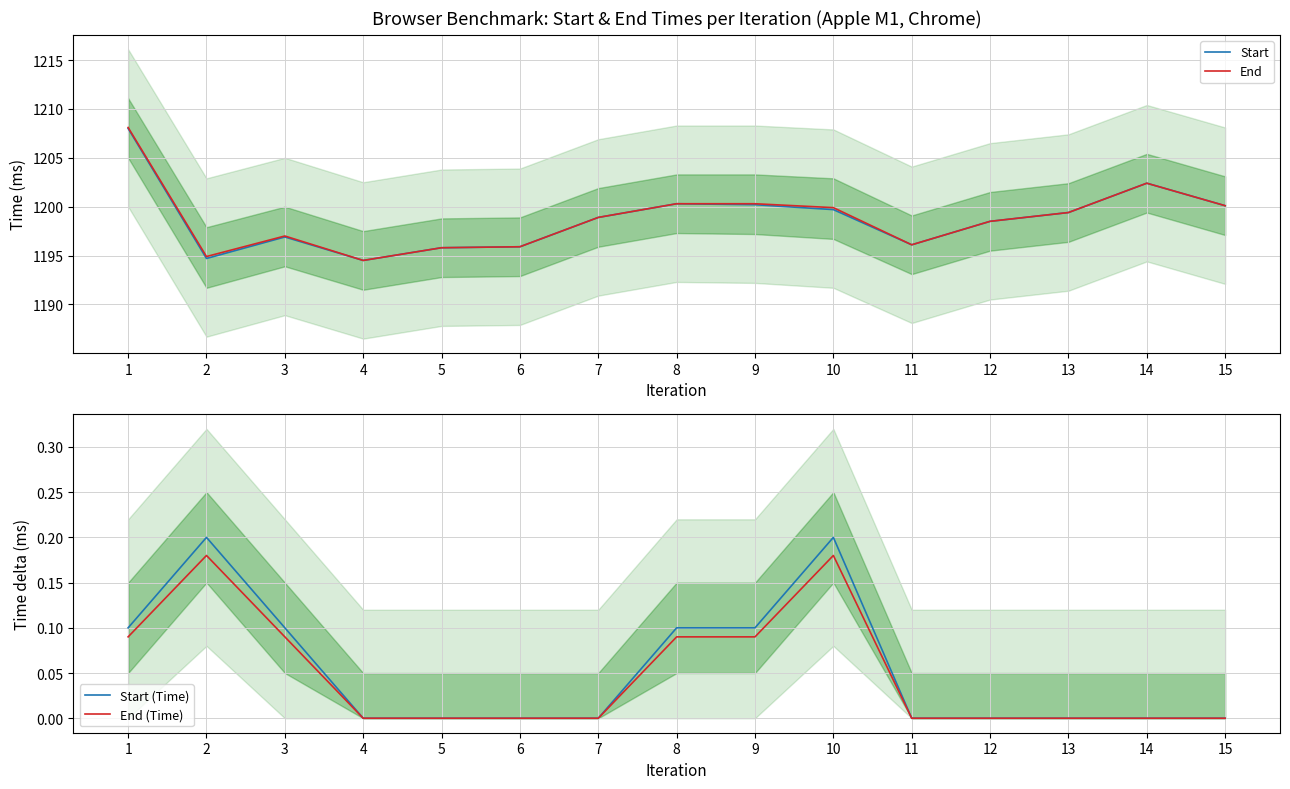

At which category is the sum across all series the highest?

1